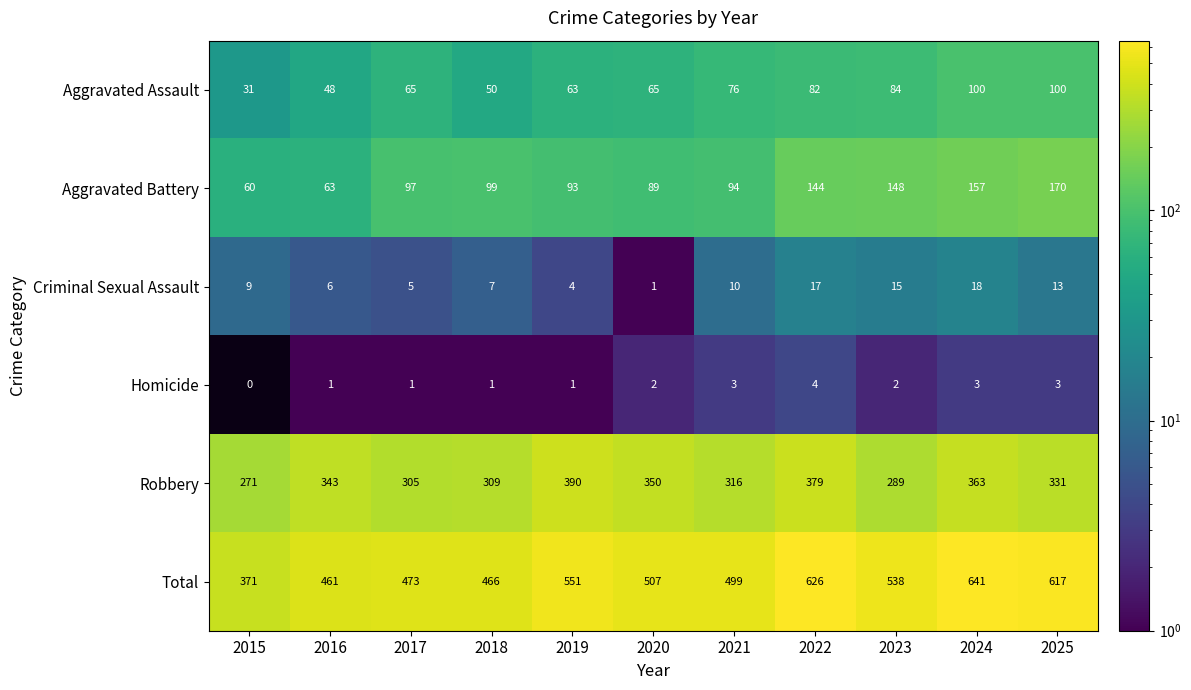

List the labels in order of Total value, largest first.

2024, 2022, 2025, 2019, 2023, 2020, 2021, 2017, 2018, 2016, 2015